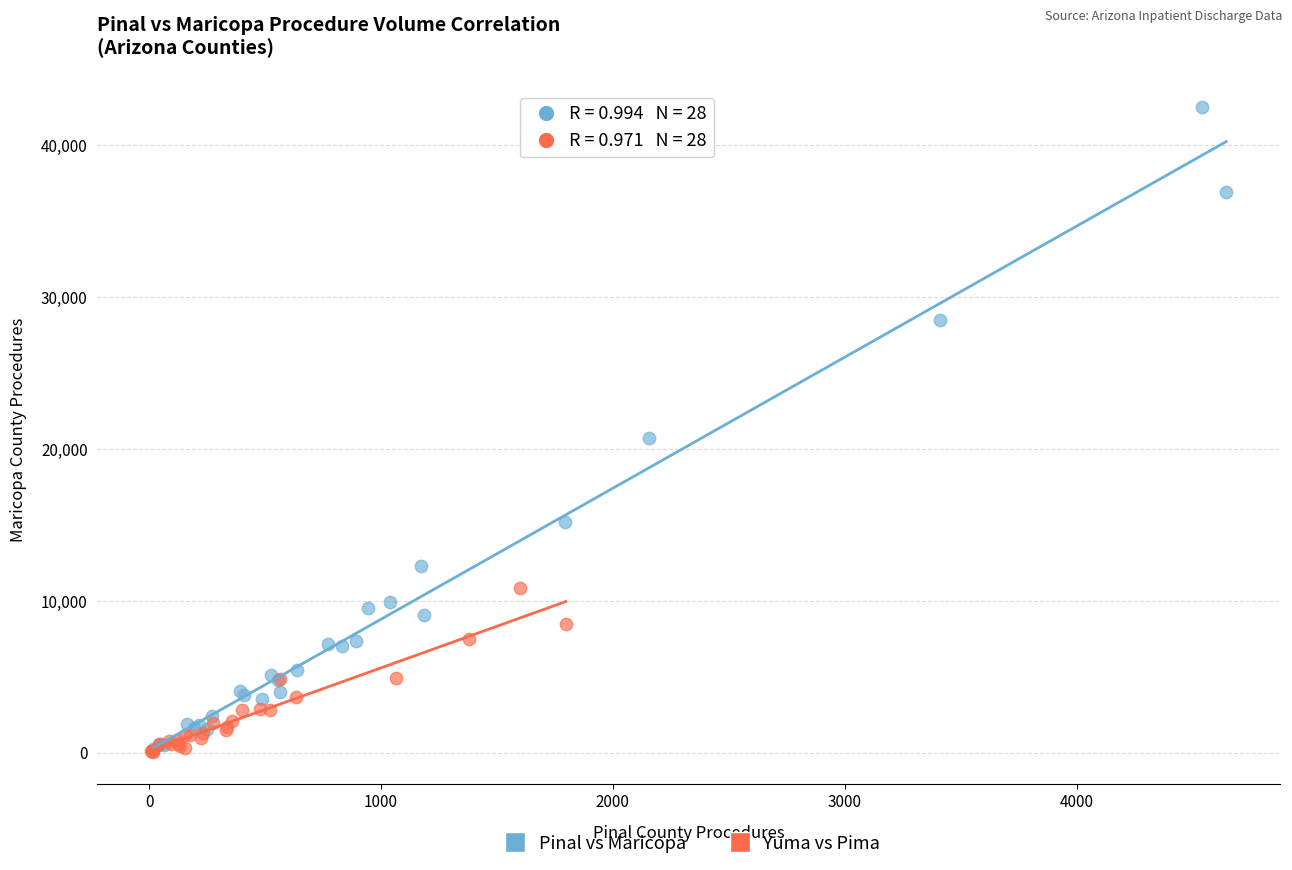

Which series has the largest Y range (max minus min)?

Pinal vs Maricopa